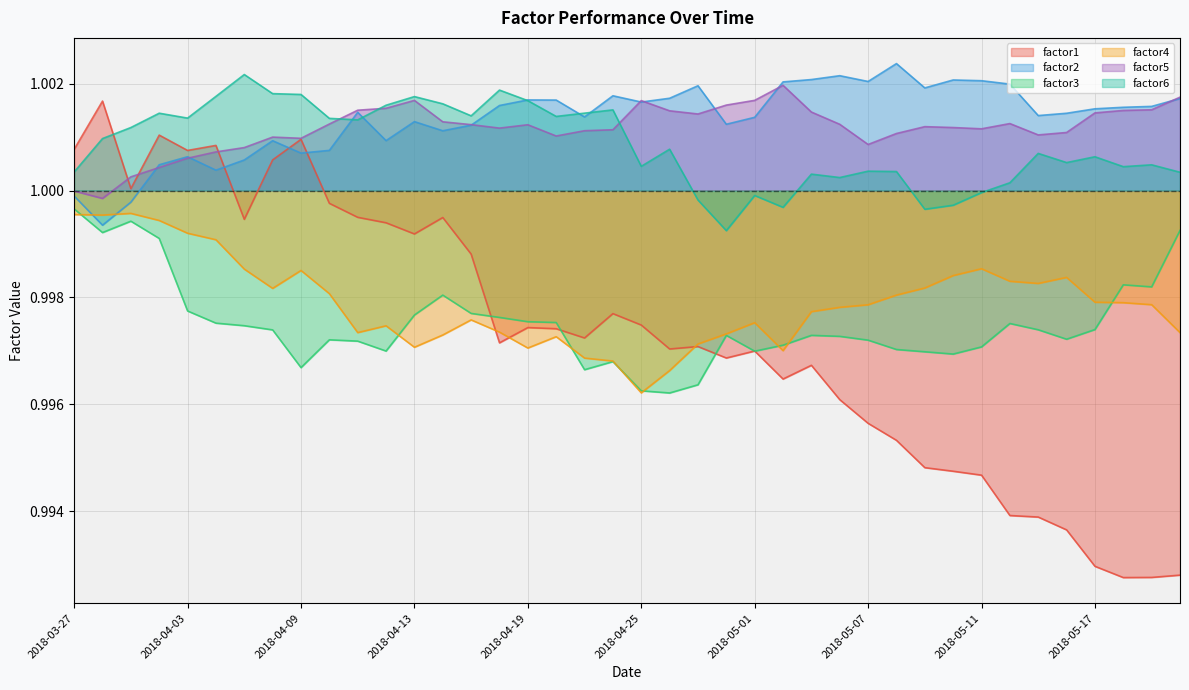

What is the label of the 19th point from the right?

2018-04-26